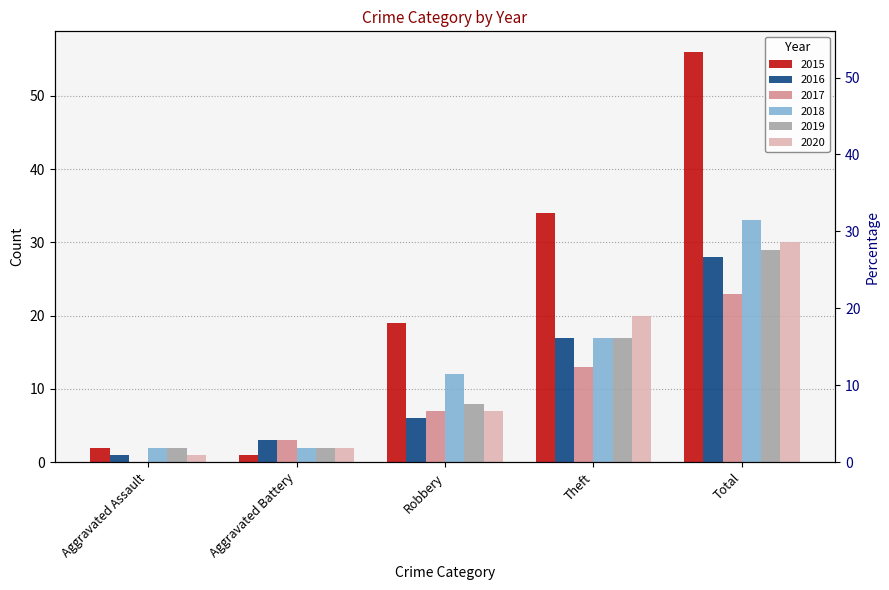

At which category does the chart reach its minimum across all series?

Aggravated Assault